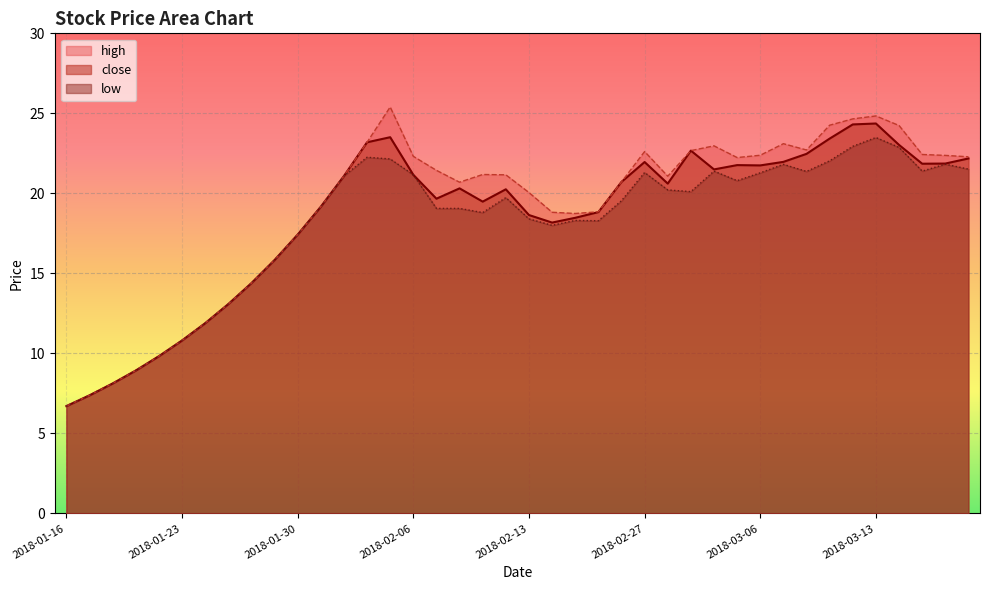

True or false: low has more than 0 points higher than both neighbors.

True